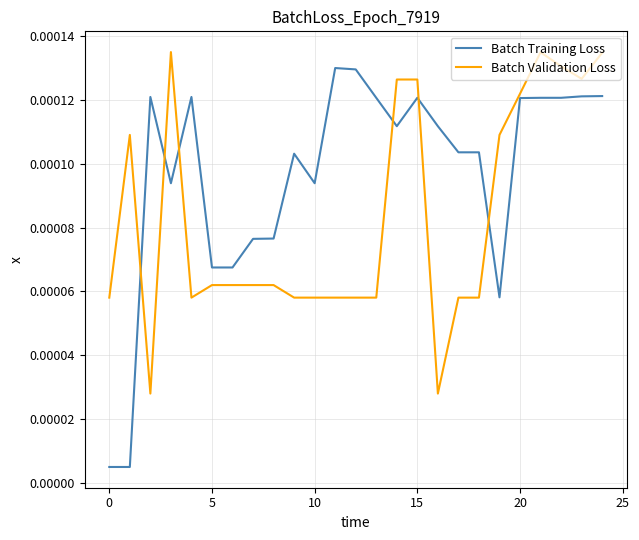

Rank the series by their average value, from lowest to highest.

Batch Validation Loss, Batch Training Loss